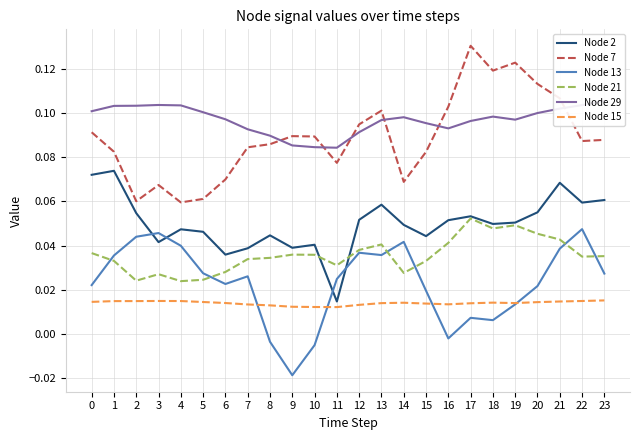

What is the lowest value of the Node 7 series?

0.1